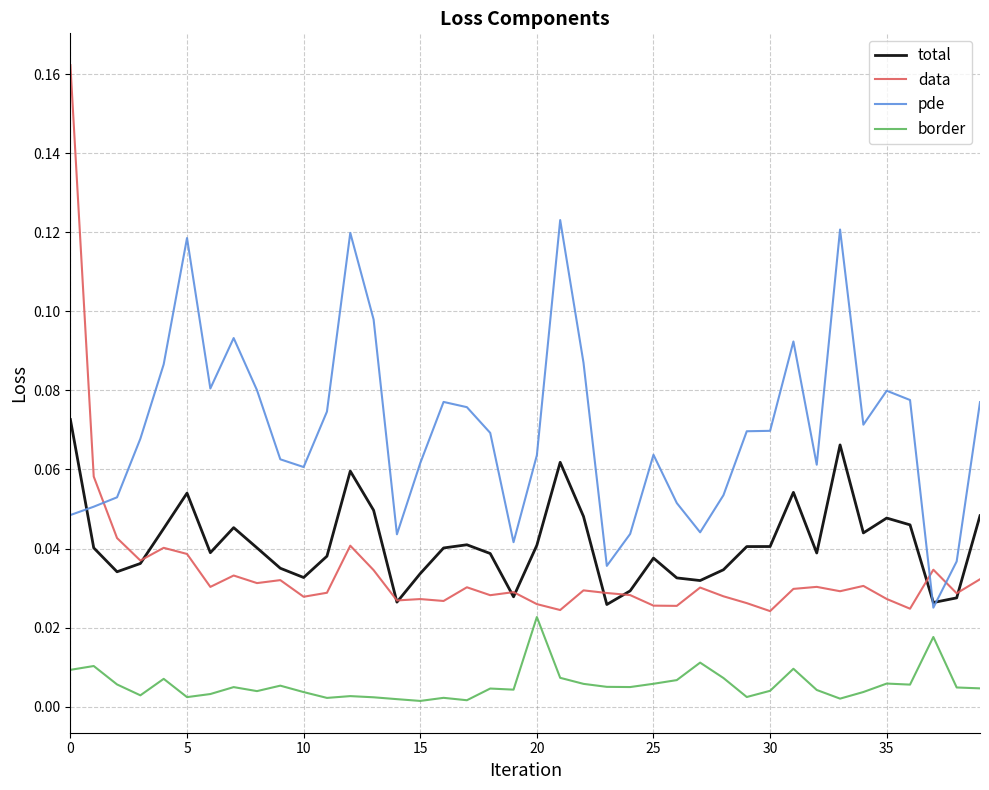

Which series has the widest spread of values?

data